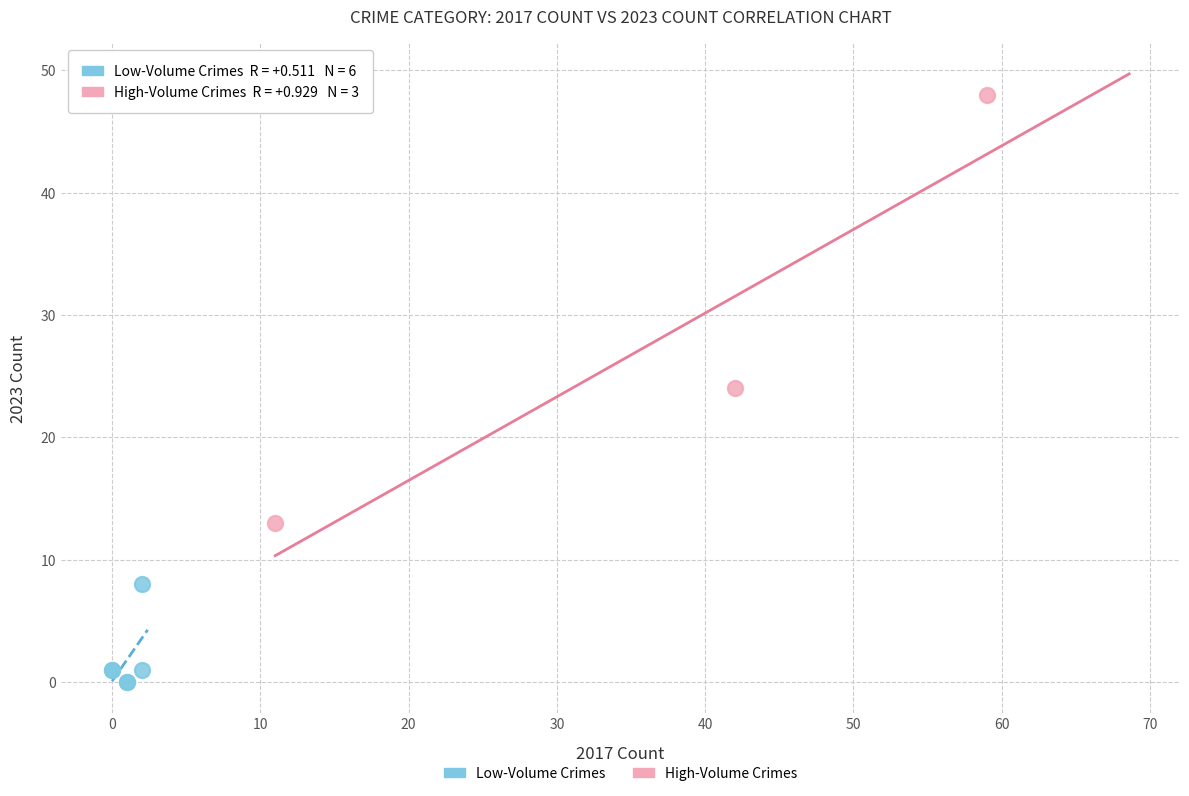

Which series reaches the maximum Y coordinate?

High-Volume Crimes